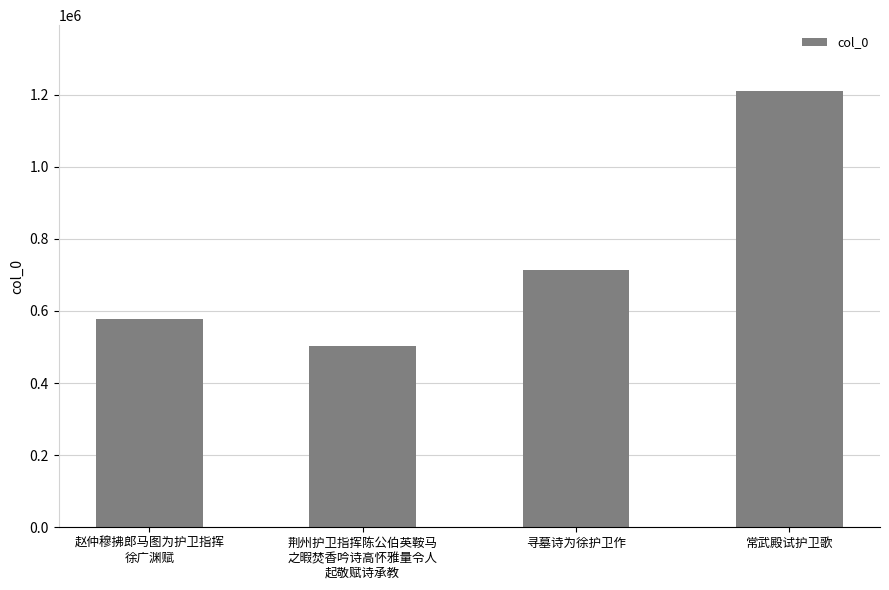

Reading left to right, list all the values displayed in this chart.

577113	502416	713744	1210876